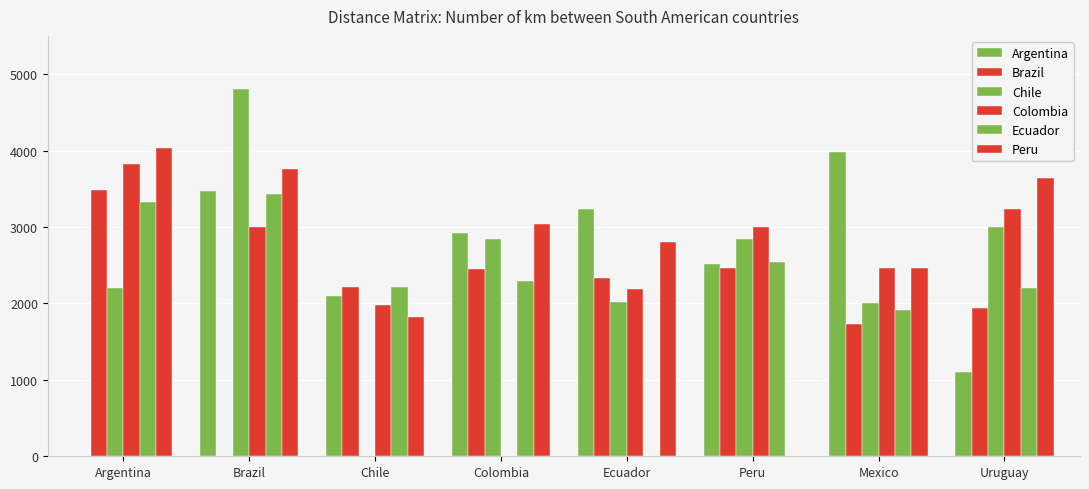

Which series has the largest range (max minus min)?

Chile